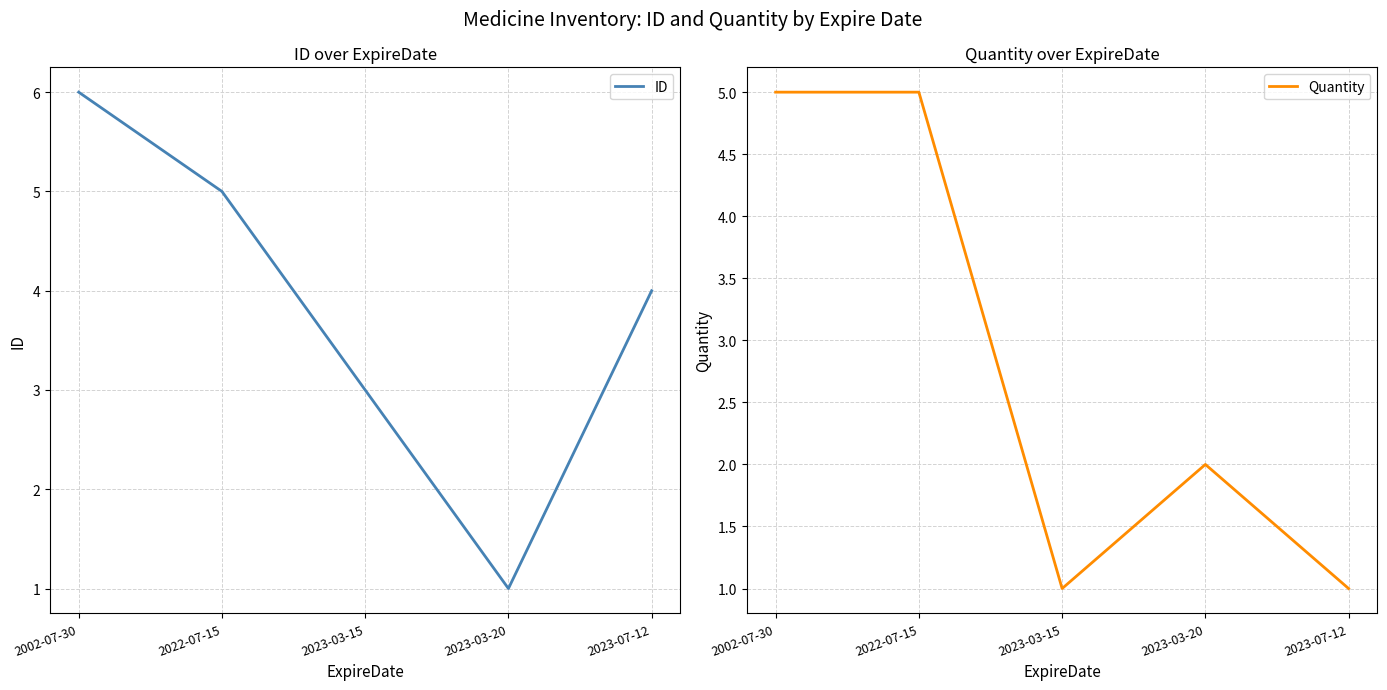

What is the average value of the ID series?

4